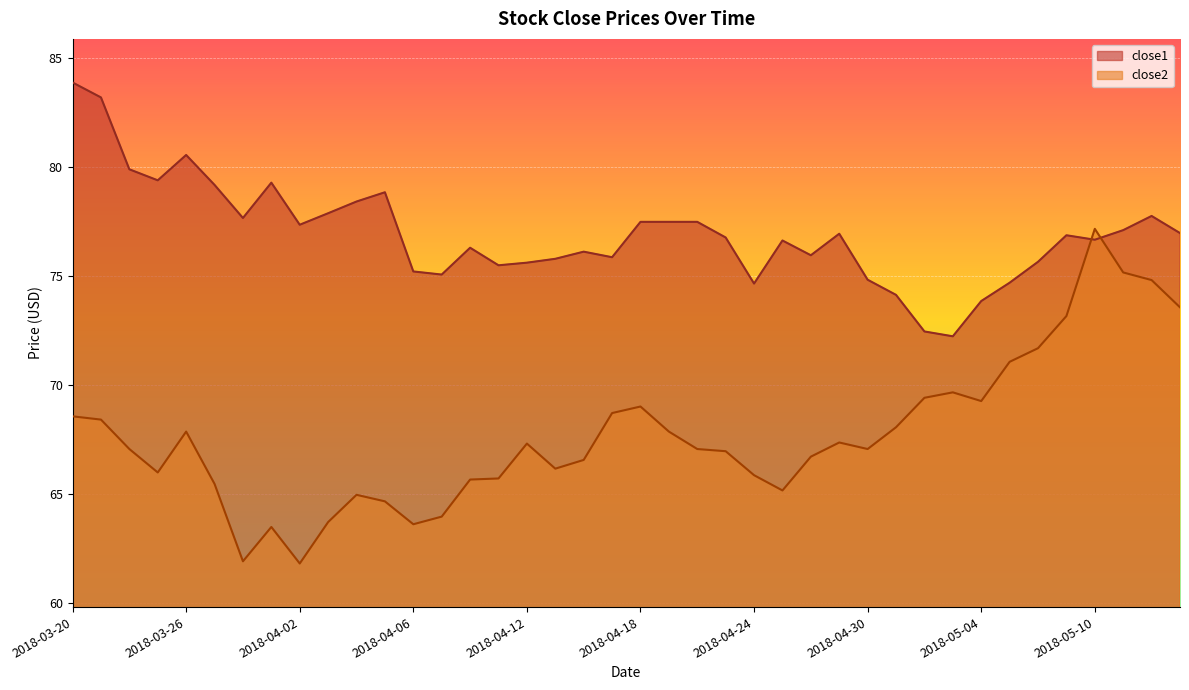

The value of close2 at 2018-03-28 is 61.9. True or false?

True